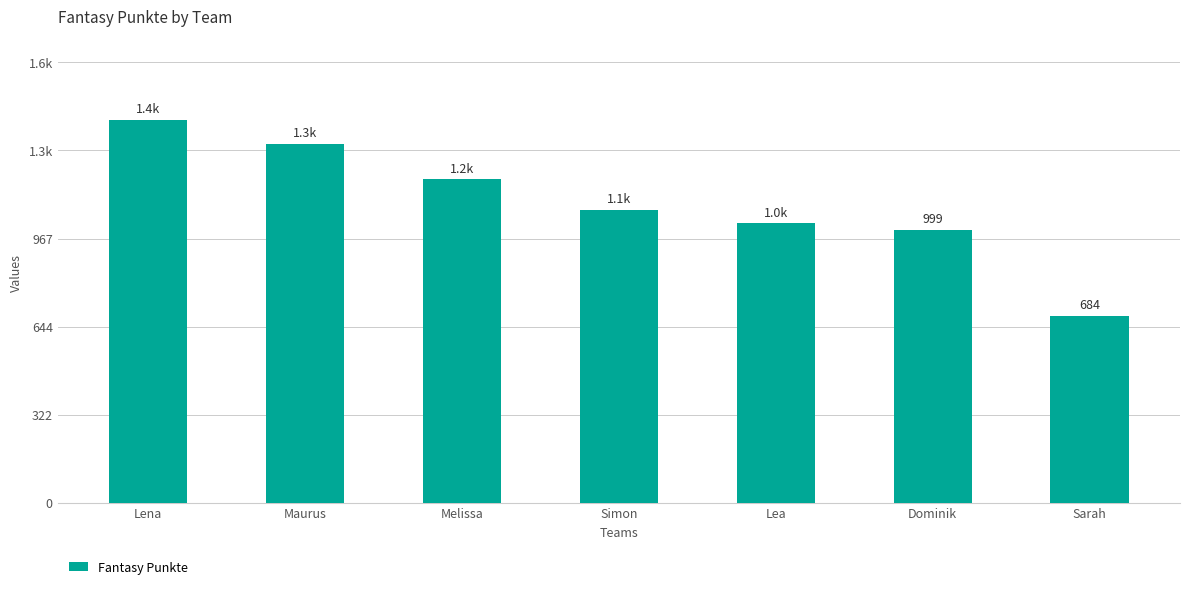

Approximately how many times larger is the value at Maurus compared to Lea?

1.3